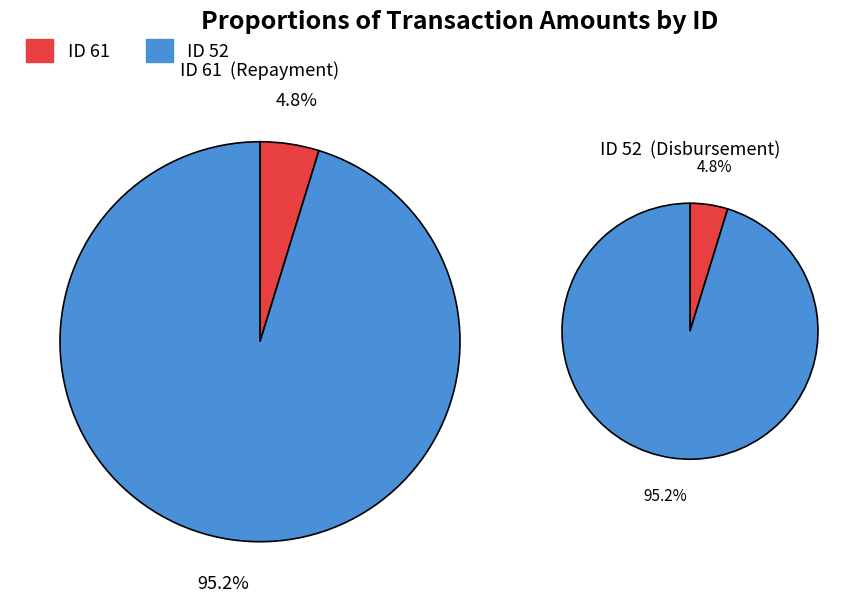

To the nearest percent, what is the difference between the largest and smallest slice percentages?

90%